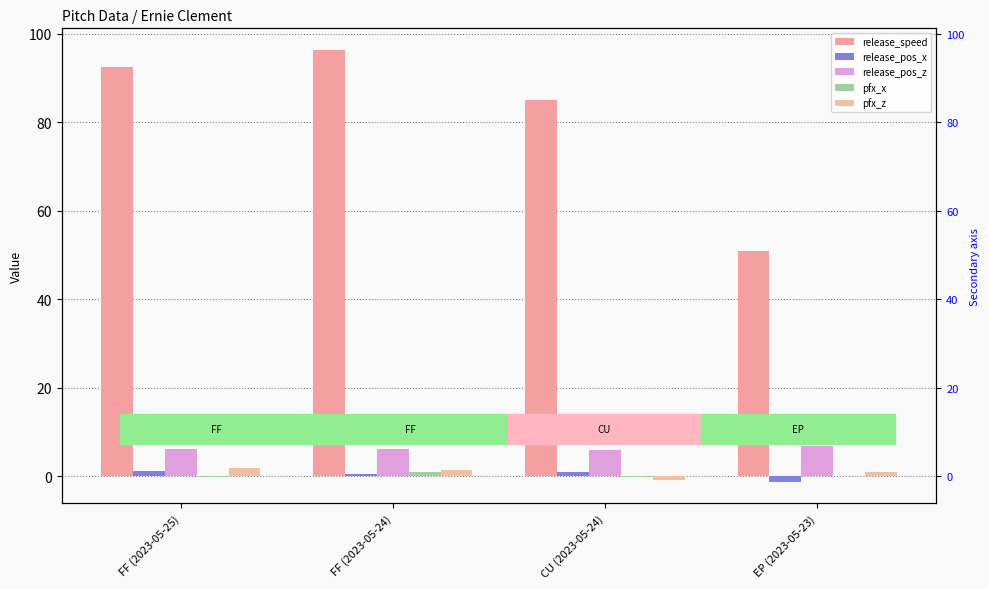

How many groups of bars are there?

4